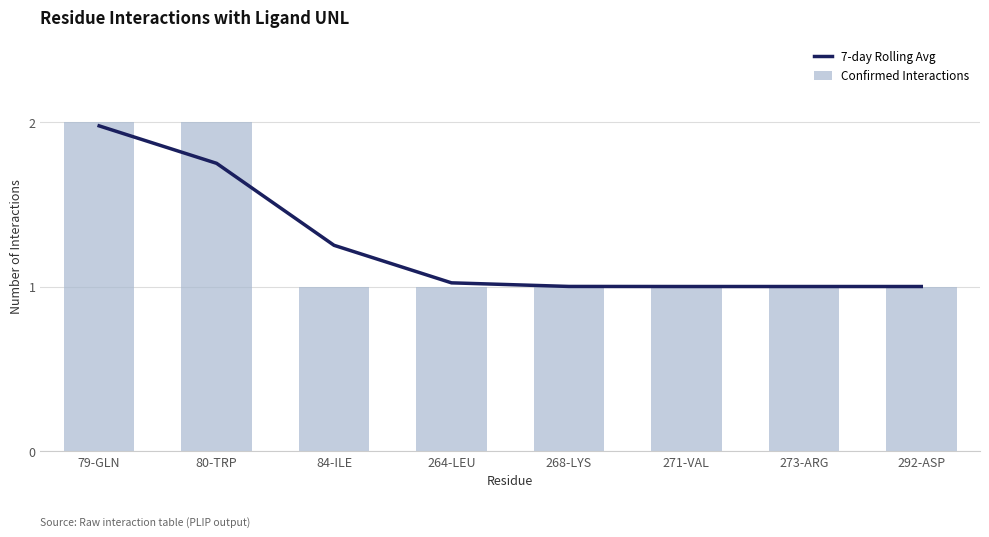

How many categories are shown in the chart?

8